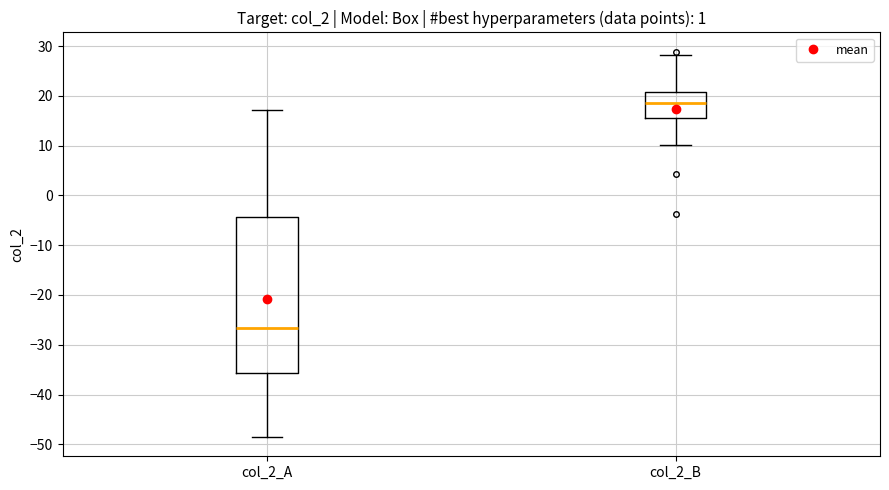

Where does the median line of the box for col_2_A sit on the y-axis? The values are not printed on the chart, so give them approximately, as read against the axis.

-27